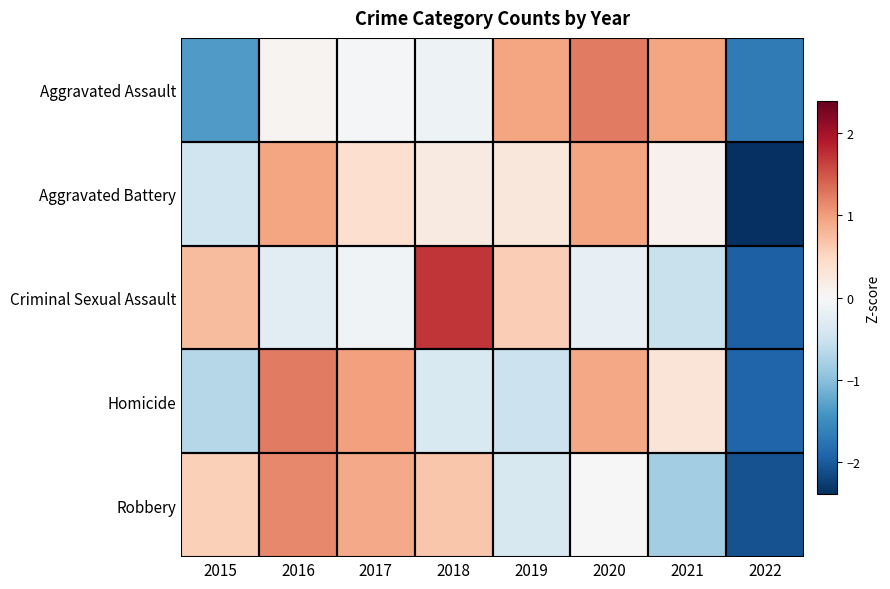

What is the minimum value shown in the chart?

-2.4